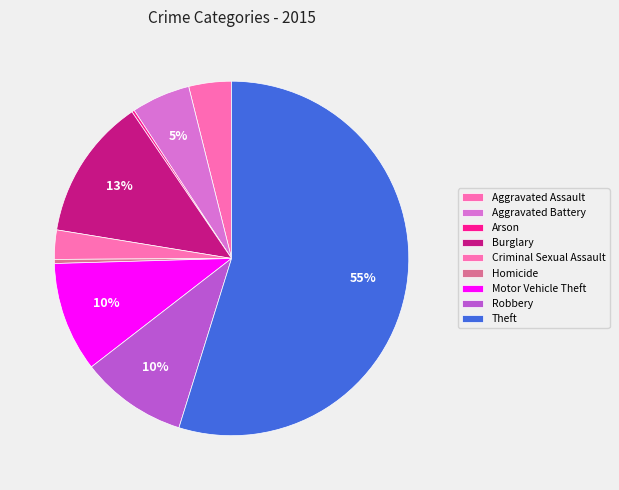

Rank the categories by value from lowest to highest.

Arson, Homicide, Criminal Sexual Assault, Aggravated Assault, Aggravated Battery, Robbery, Motor Vehicle Theft, Burglary, Theft